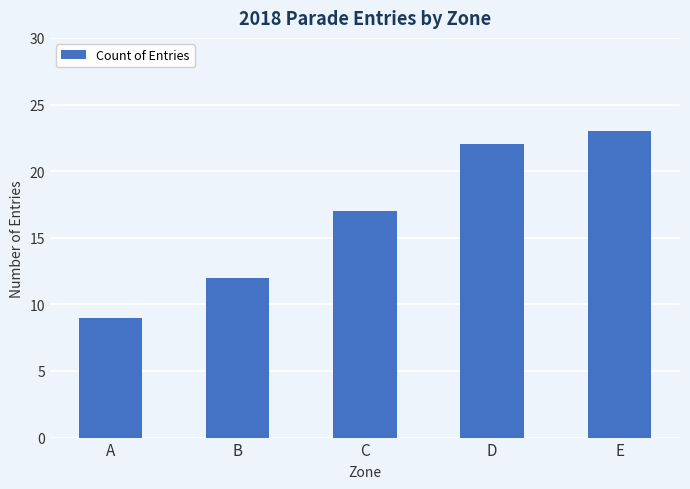

Reading right to left, what are all the values shown in this chart?

23	22	17	12	9